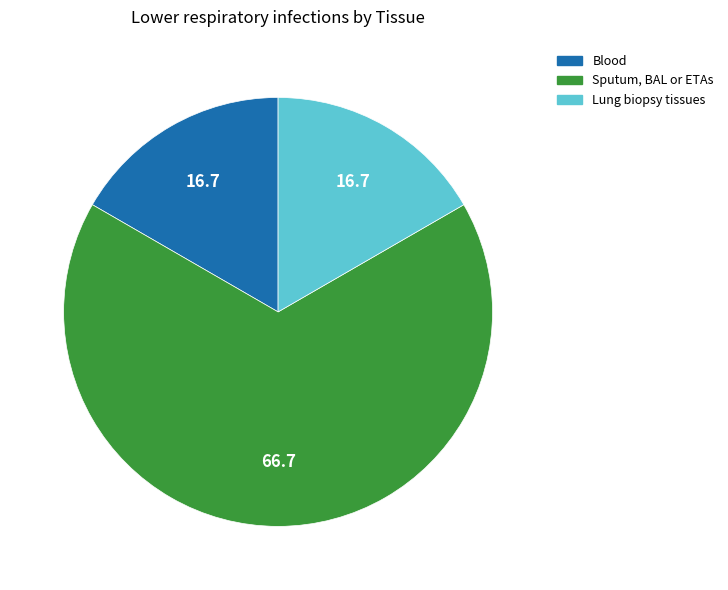

The Blood slice represents 4% of the pie. True or false?

False